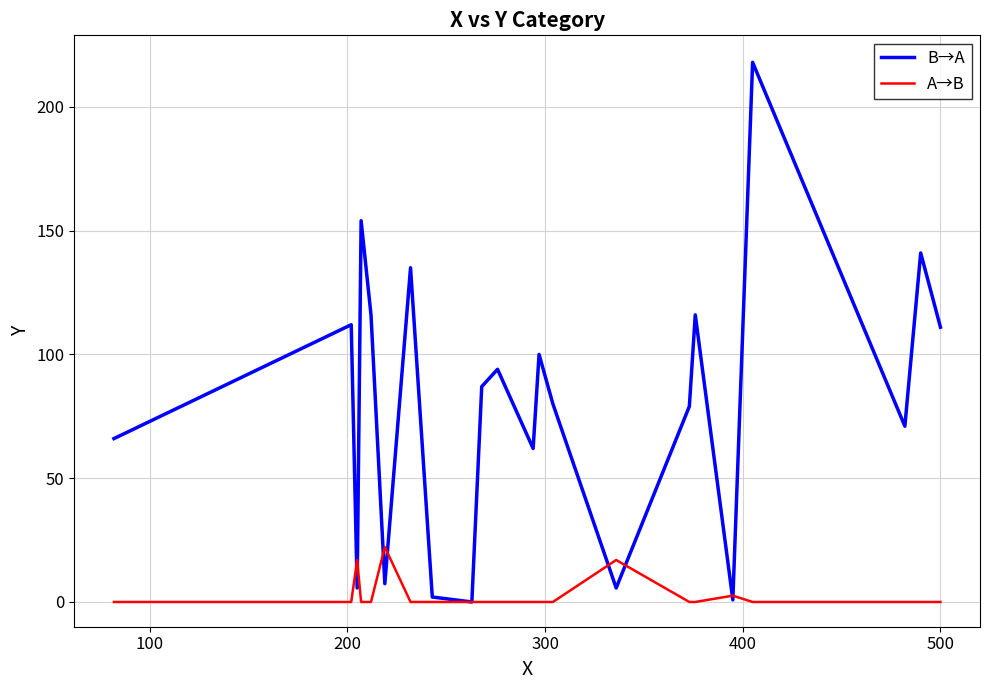

What is the difference between the maximum and minimum values in the A→B series?

22.2